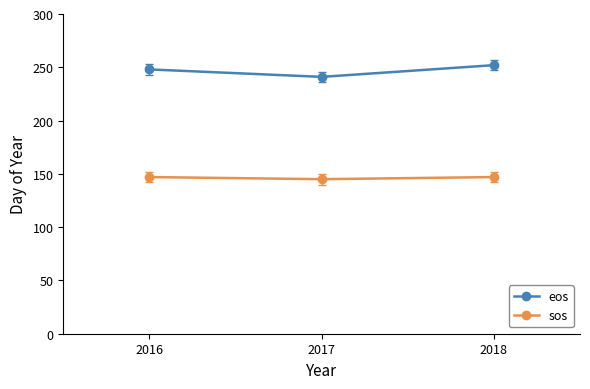

What is the difference between the highest and lowest values at 2018?

105